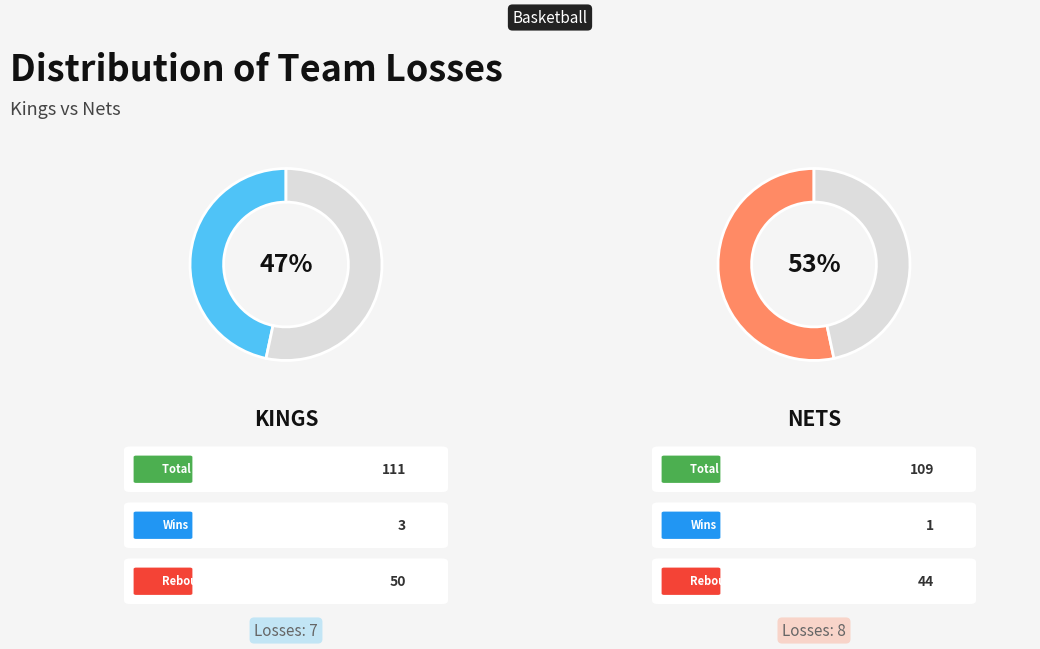

Does Home team (Kings) represent more than half of the total?

No